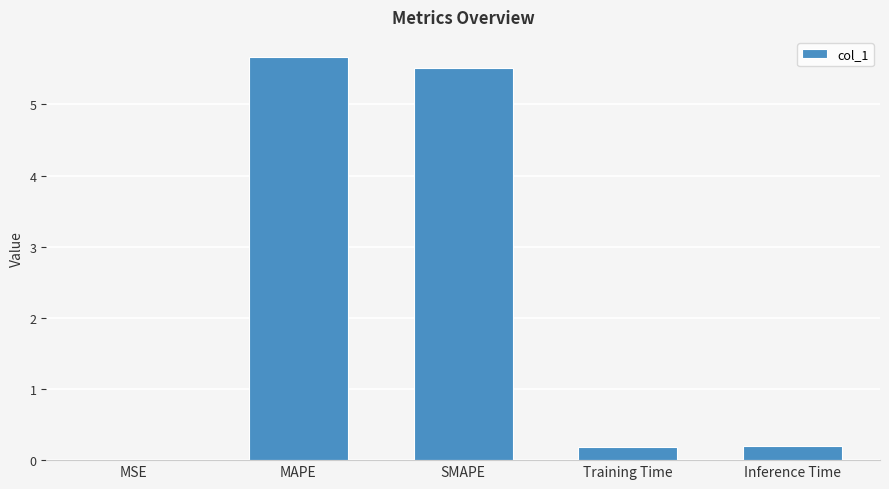

Does the chart contain stacked bars?

No